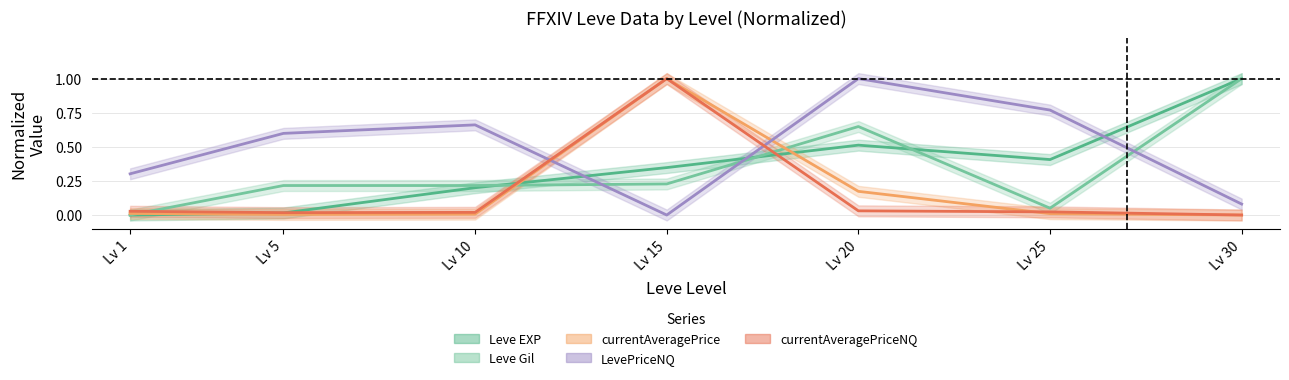

At which label does Leve Gil reach its minimum?

Lv 1